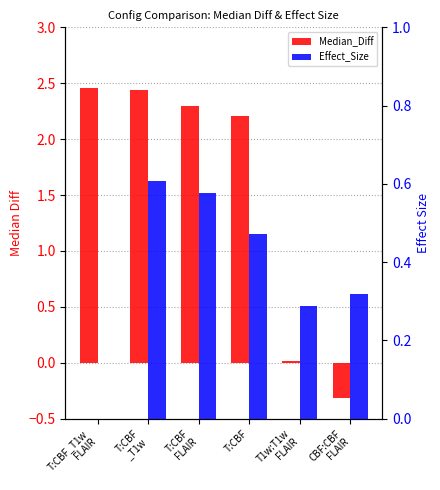

What is the value of the Effect_Size bar at the 4th from the left?

0.5